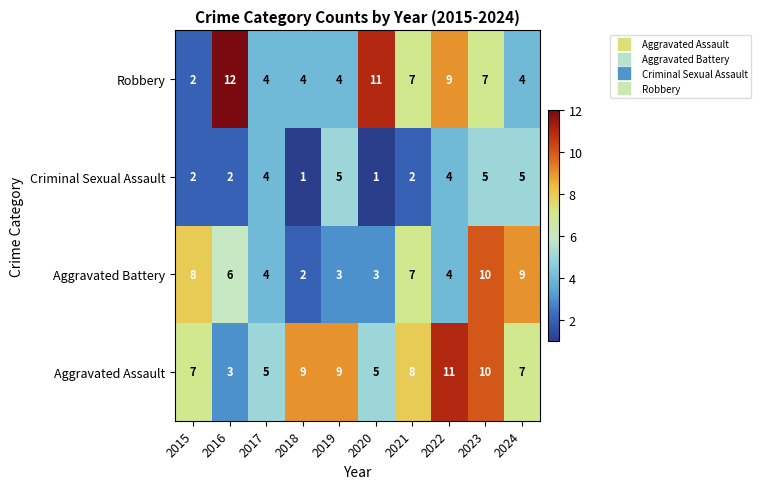

What is the spread (max minus min) of values at 2023?

5